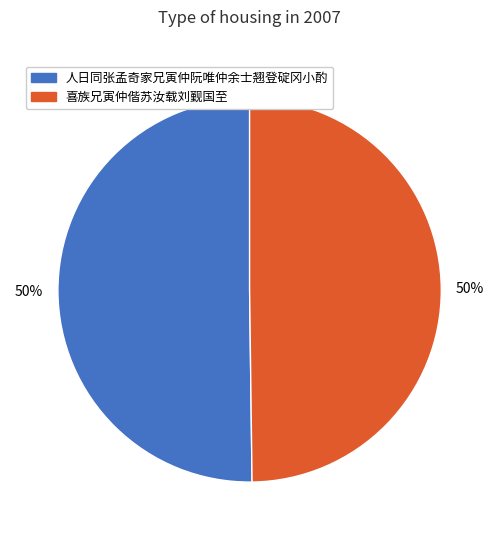

To the nearest percent, what percentage of the pie is 喜族兄寅仲偕苏汝载刘觐国至?

50%